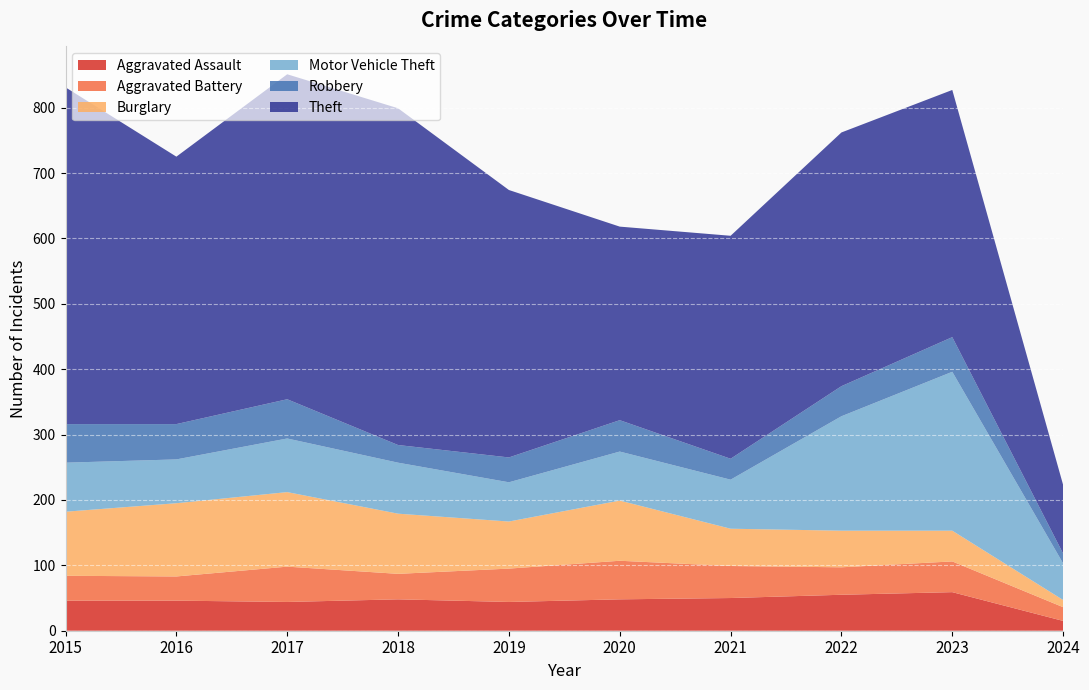

Reading left to right, extract all data points from this chart.

Aggravated Assault: 2015=46	2016=46	2017=44	2018=48	2019=44	2020=48	2021=50	2022=55	2023=59	2024=15
Aggravated Battery: 2015=38	2016=37	2017=54	2018=39	2019=51	2020=59	2021=49	2022=42	2023=47	2024=21
Burglary: 2015=98	2016=112	2017=114	2018=92	2019=72	2020=92	2021=57	2022=56	2023=47	2024=11
Motor Vehicle Theft: 2015=75	2016=67	2017=82	2018=78	2019=60	2020=75	2021=75	2022=175	2023=243	2024=56
Robbery: 2015=59	2016=54	2017=60	2018=27	2019=38	2020=48	2021=32	2022=46	2023=53	2024=15
Theft: 2015=515	2016=409	2017=497	2018=515	2019=409	2020=296	2021=341	2022=388	2023=378	2024=105